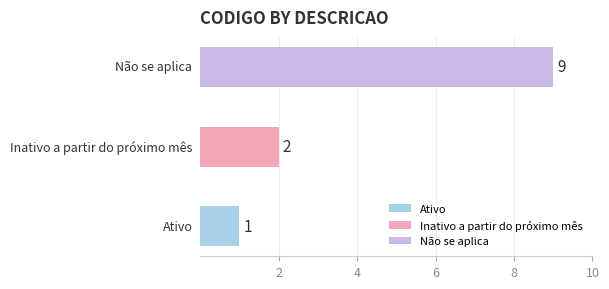

Which label corresponds to the smallest value in the chart?

Ativo